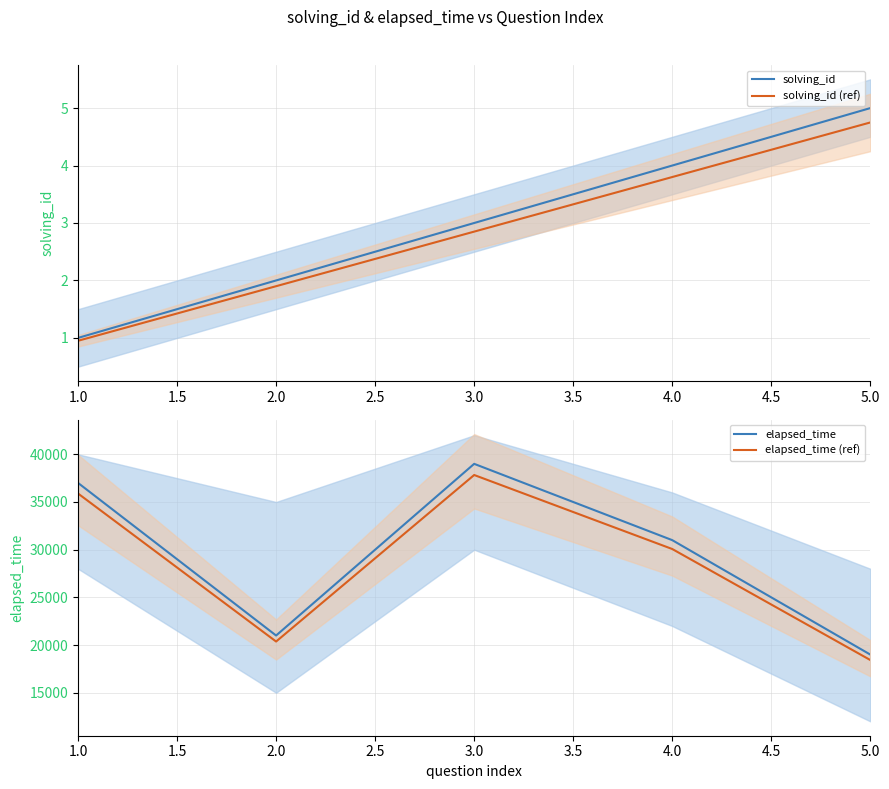

What is the approximate value of solving_id (ref) at 1.0?

0.9